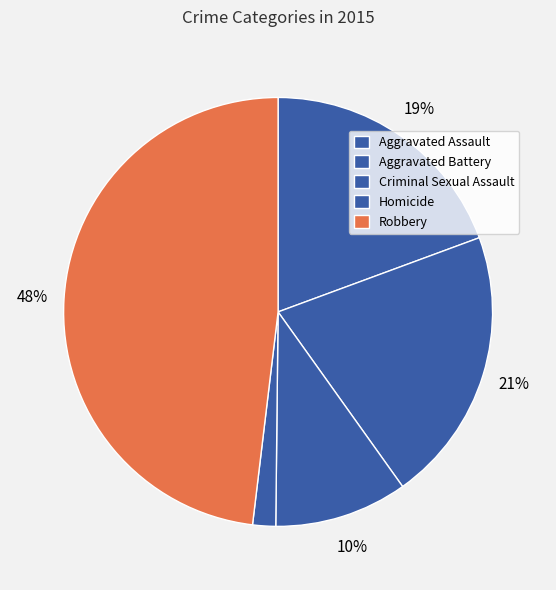

How many slices are in this pie chart?

5